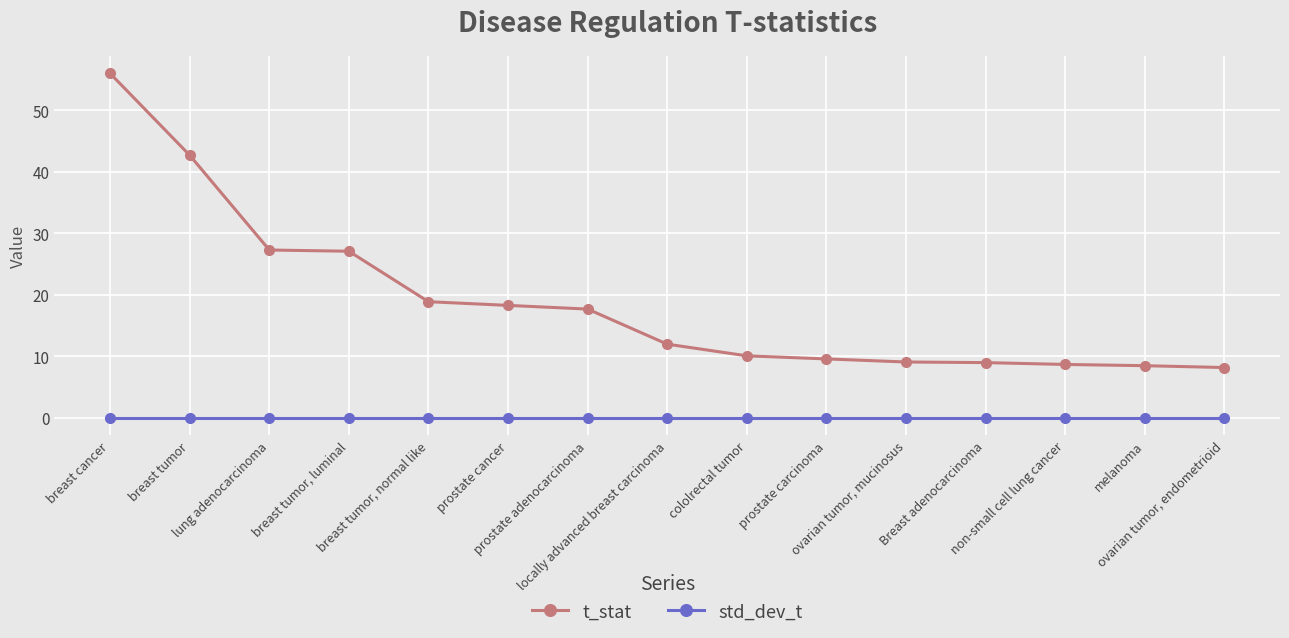

At non-small cell lung cancer, list the series in order from largest to smallest.

t_stat, std_dev_t